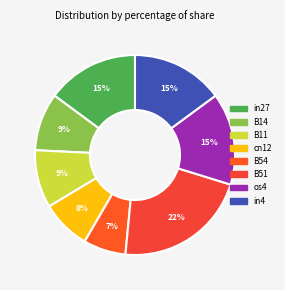

Does in27 account for over 50% of the chart?

No